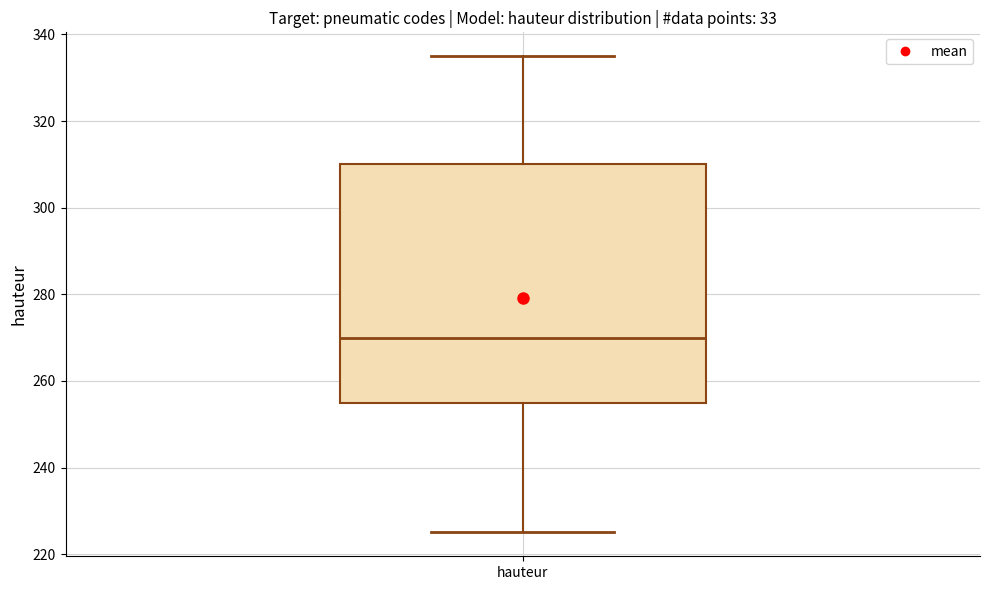

Read this box plot against the y-axis: the position of the median line, the range covered by the box, and the ends of both whiskers. The values are not printed on the chart, so give them approximately, as read against the axis.

median 270, box 256 to 310, whiskers 226 to 336